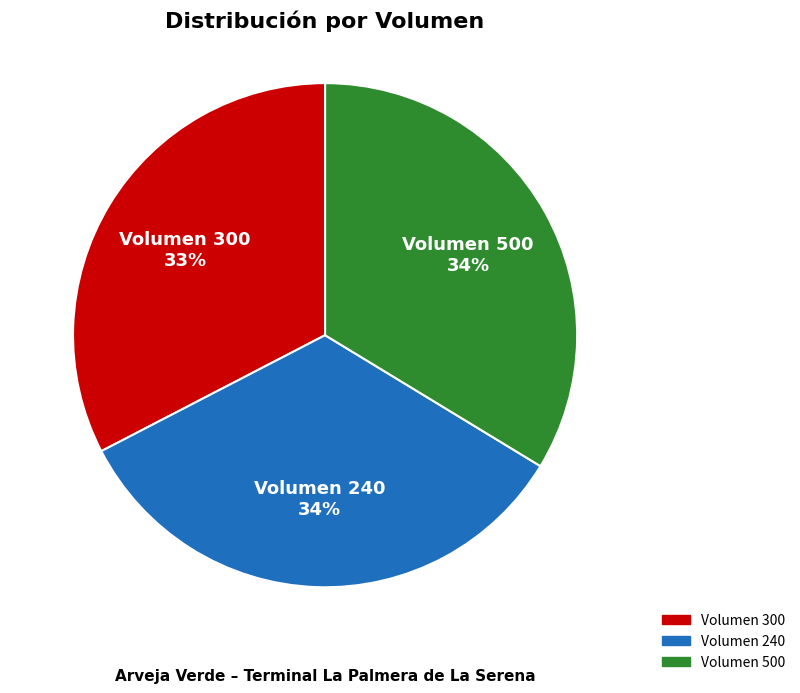

How many segments does this pie chart have?

3